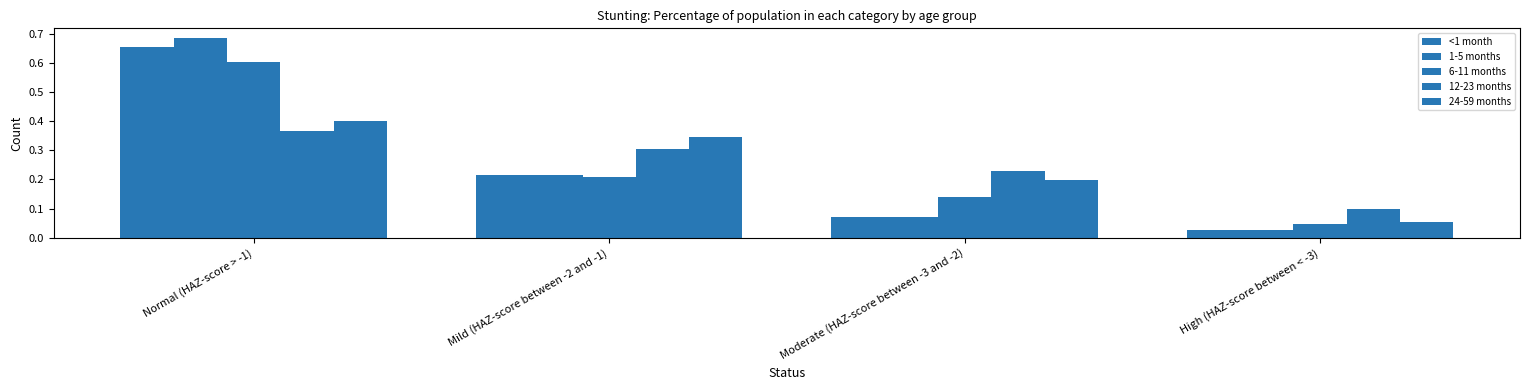

Where is <1 month nearest to the value 0?

High (HAZ-score between < -3)